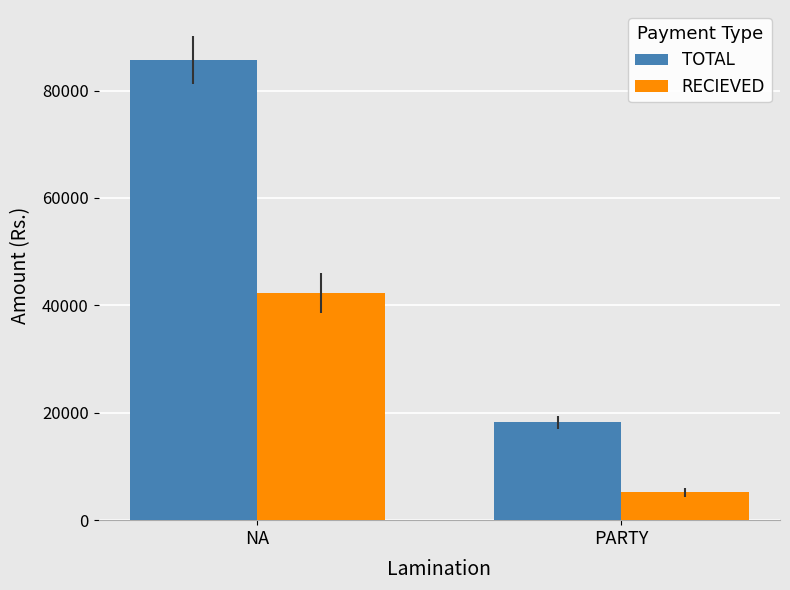

Reading left to right, list all the values displayed in this chart.

TOTAL: NA=85750	PARTY=18200
RECIEVED: NA=42300	PARTY=5200